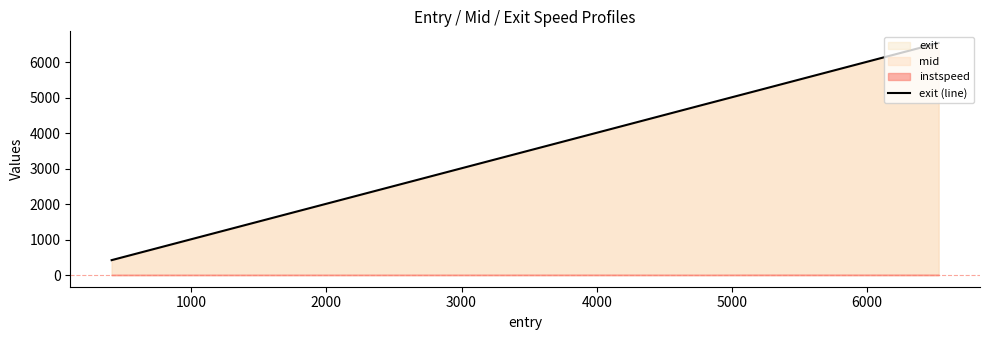

What is the sum of all values?

23809.7